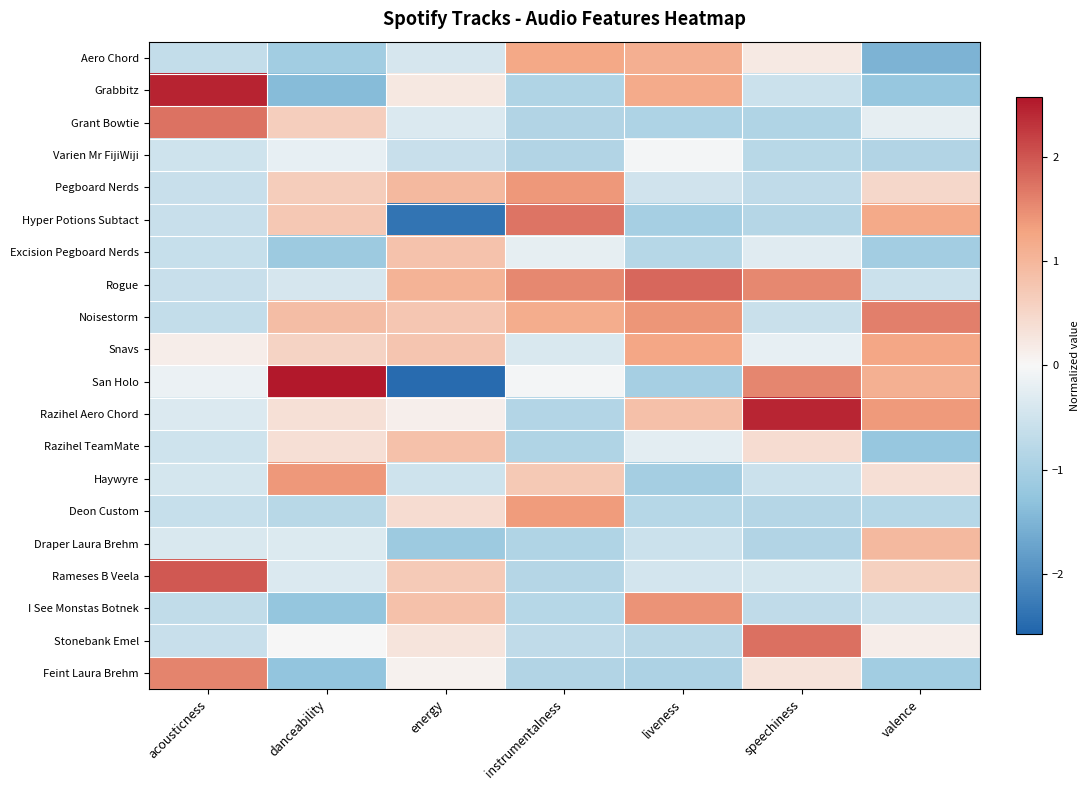

Between speechiness and valence, which series saw the biggest shift?

Noisestorm